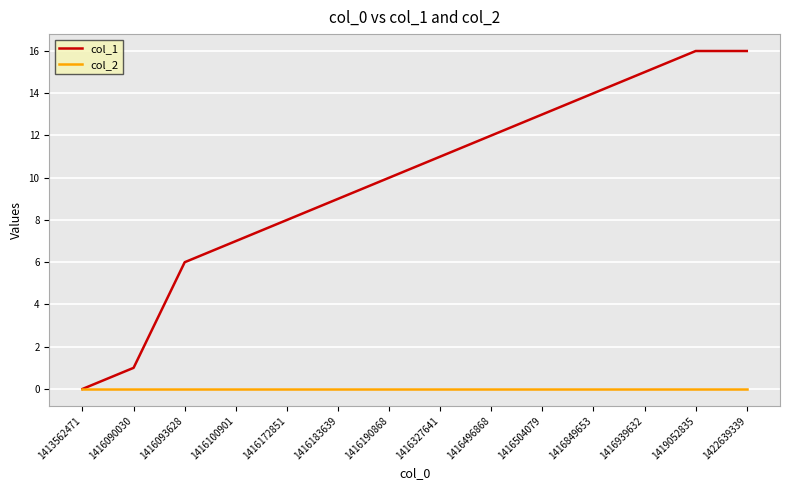

How many categories are shown in the chart?

14